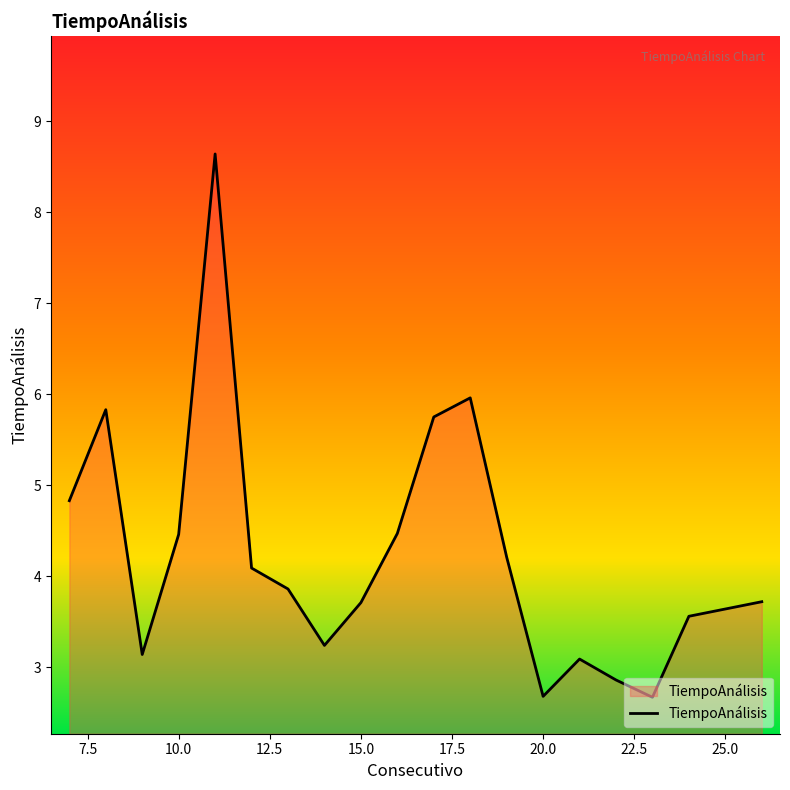

What is the difference between the maximum and minimum values?

6.0